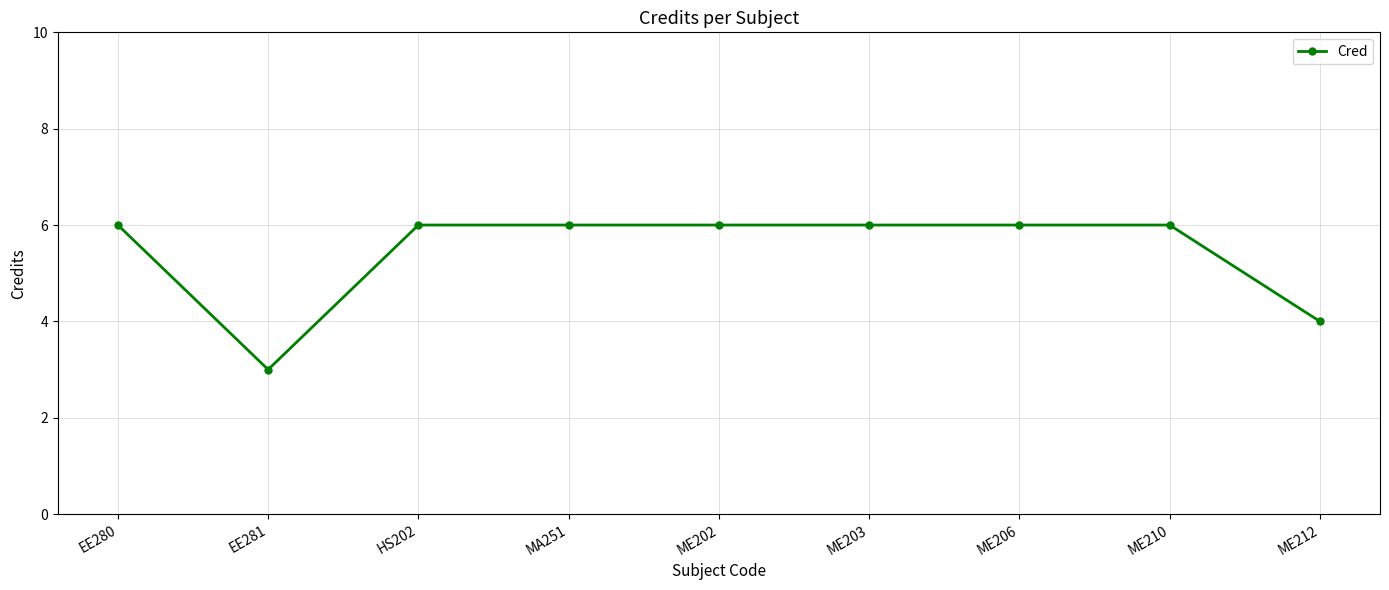

What is the label of the 7th point from the left?

ME206